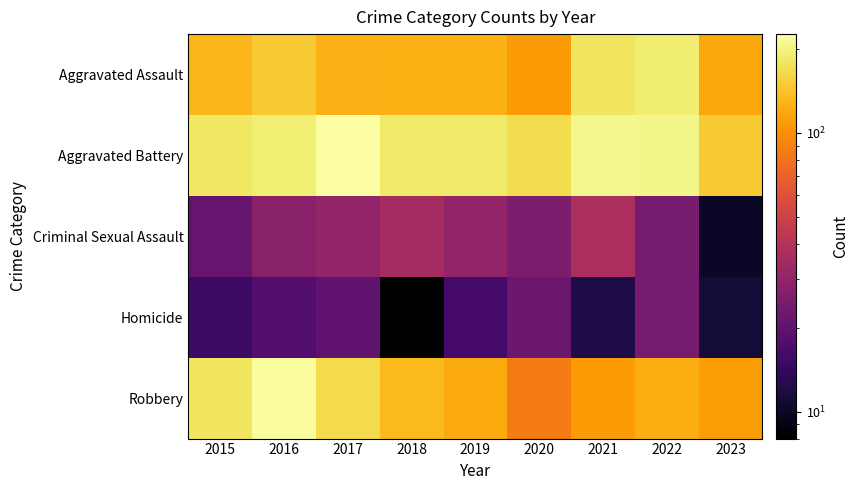

What is the difference between the highest and lowest values at 2020?

146